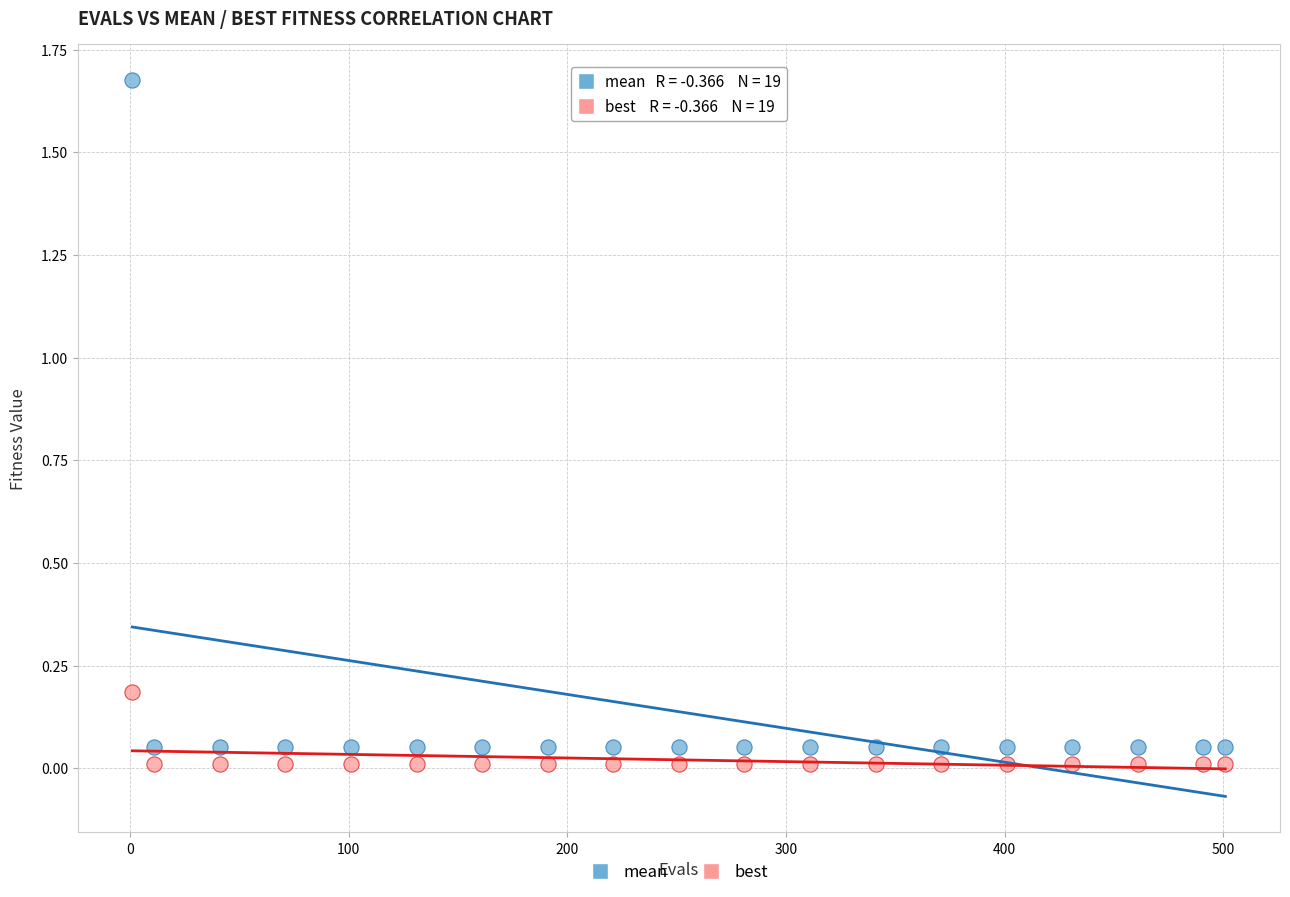

What are all the series names shown in the legend?

mean, best